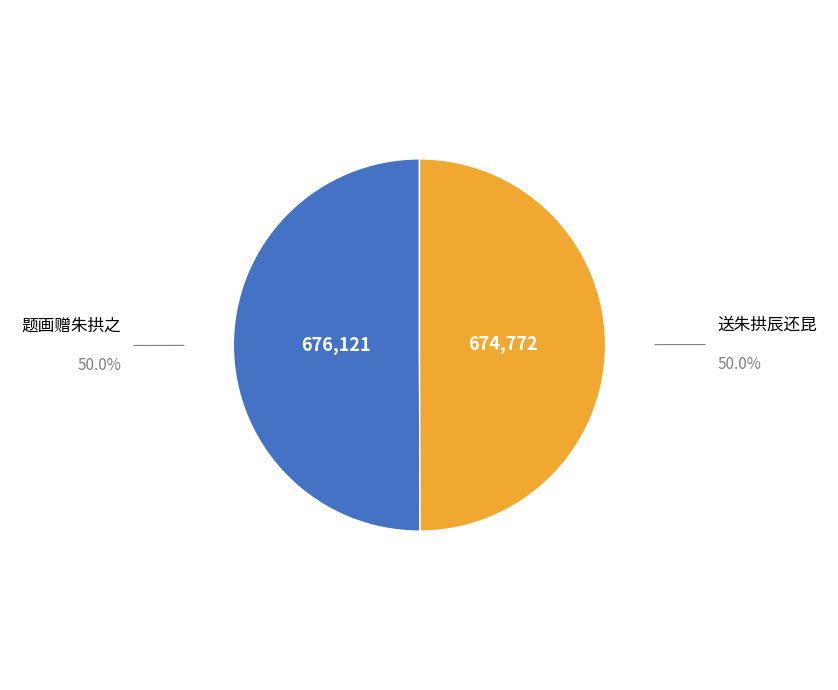

Is the sum of 送朱拱辰还昆 and 题画赠朱拱之 greater than half?

Yes